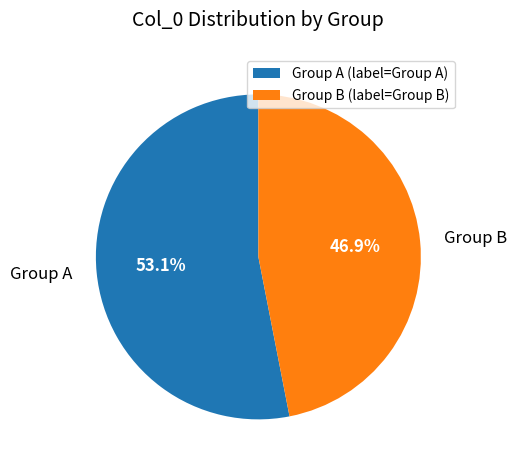

Count the number of slices in the pie.

2